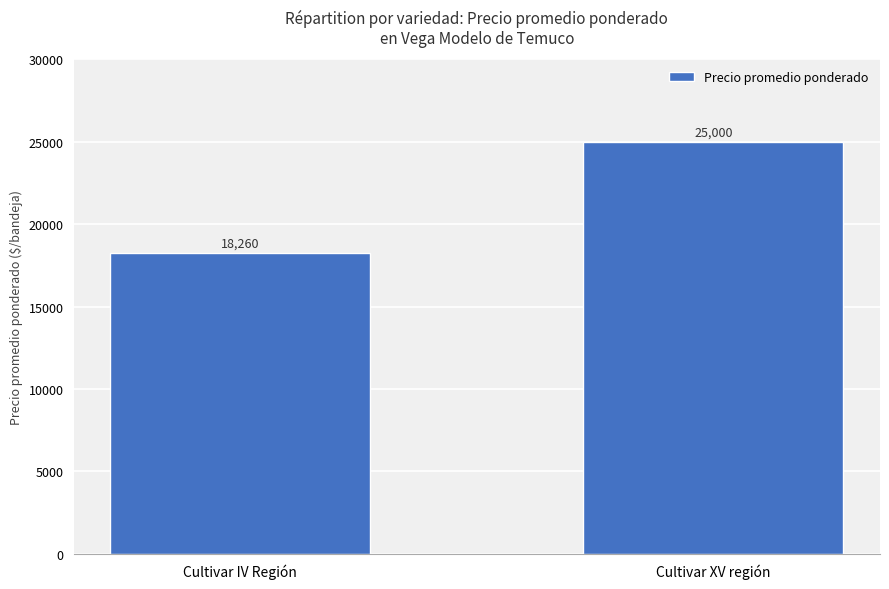

Reading left to right, extract all data points from this chart.

Cultivar IV Región=18260	Cultivar XV región=25000